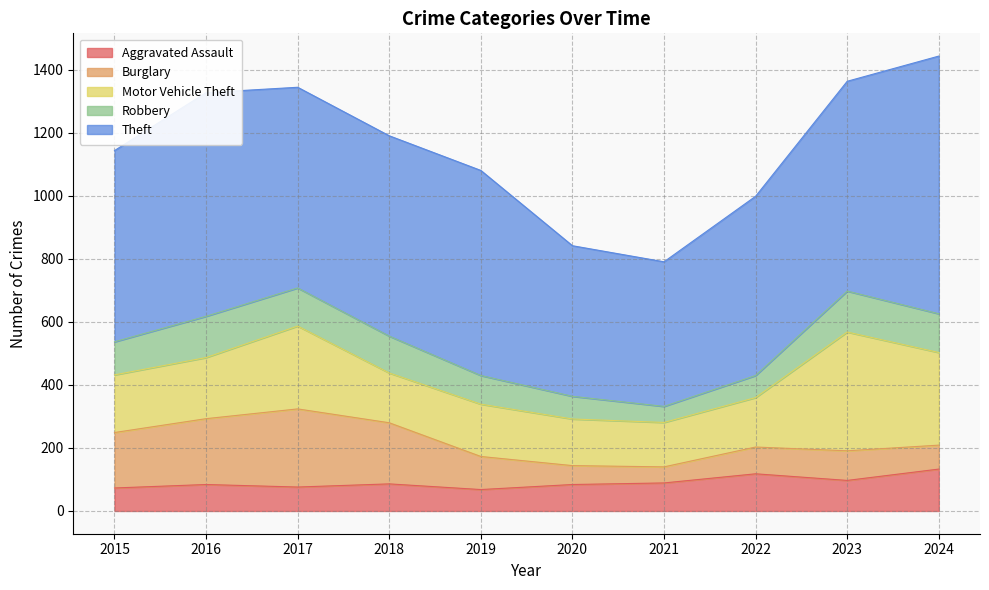

Where is Theft nearest to the value 638?

2017